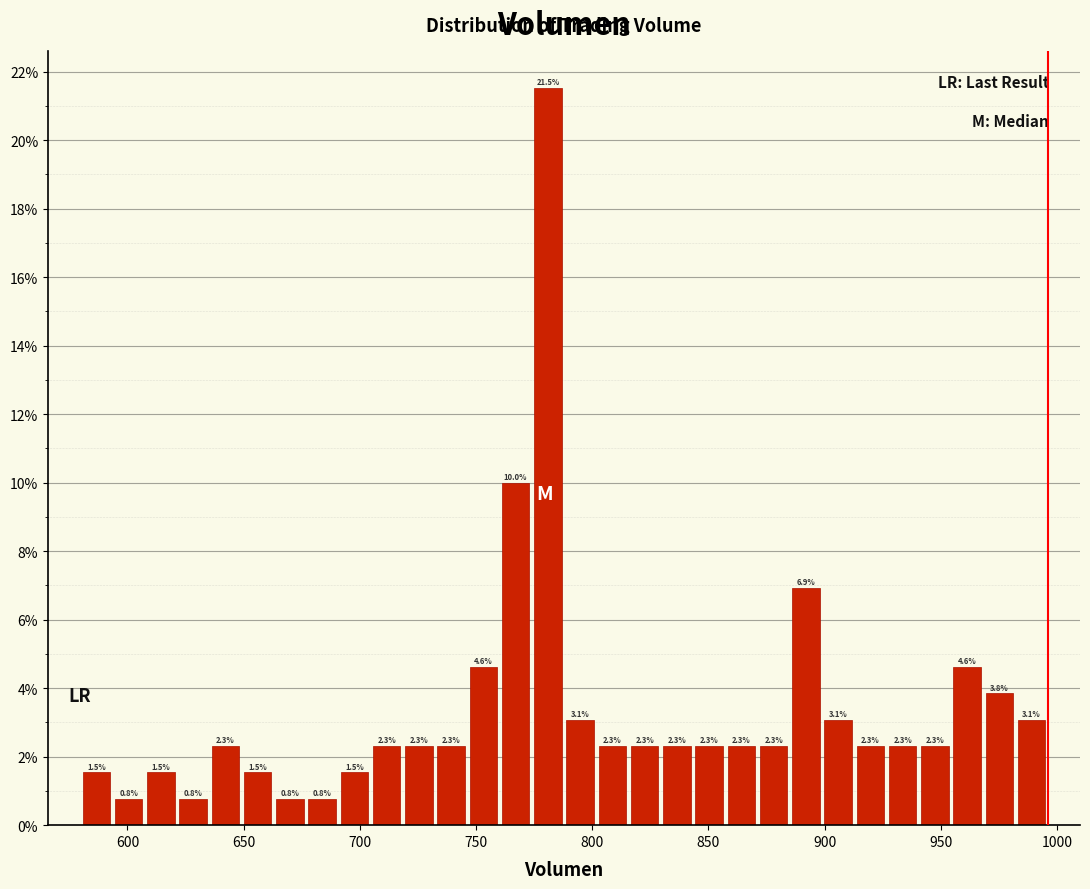

Read against the x-axis, roughly where is the centre of the tallest bar?

780